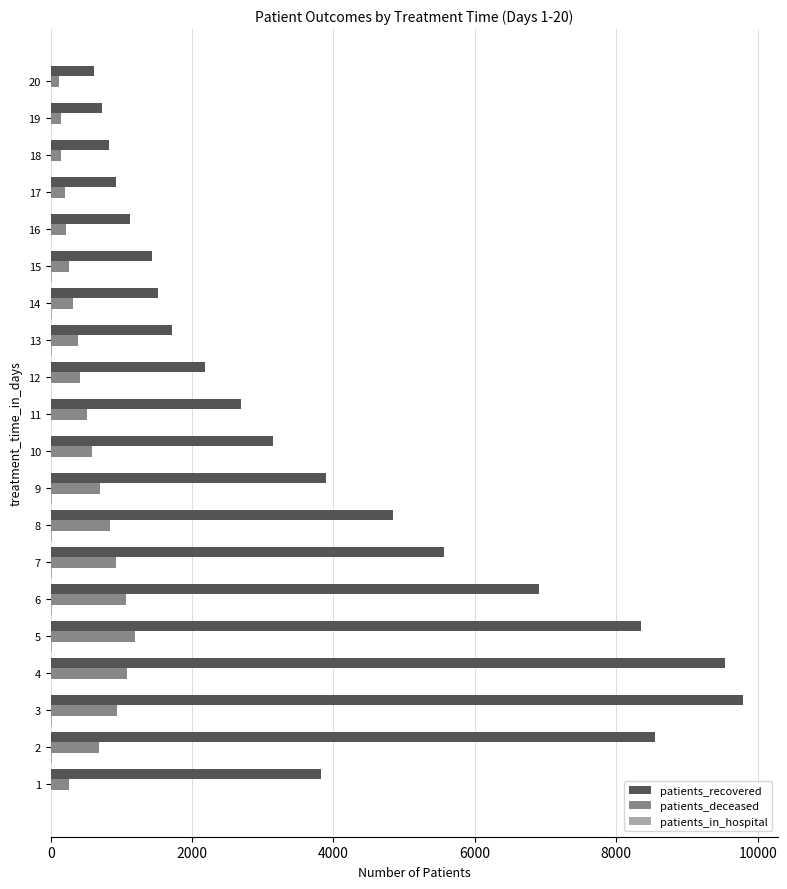

What is the maximum value for patients_deceased?

1192